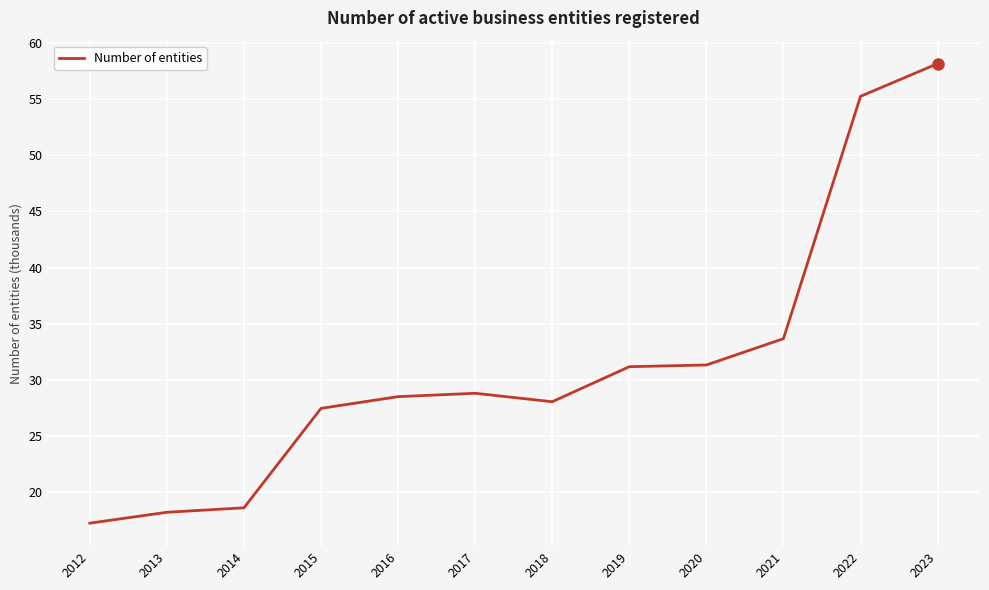

What is the maximum value shown in the chart?

58.1